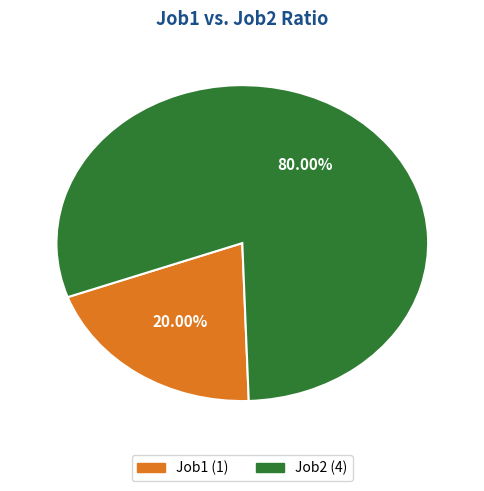

Approximately how many times larger is the value at Job2 compared to Job1?

4.0